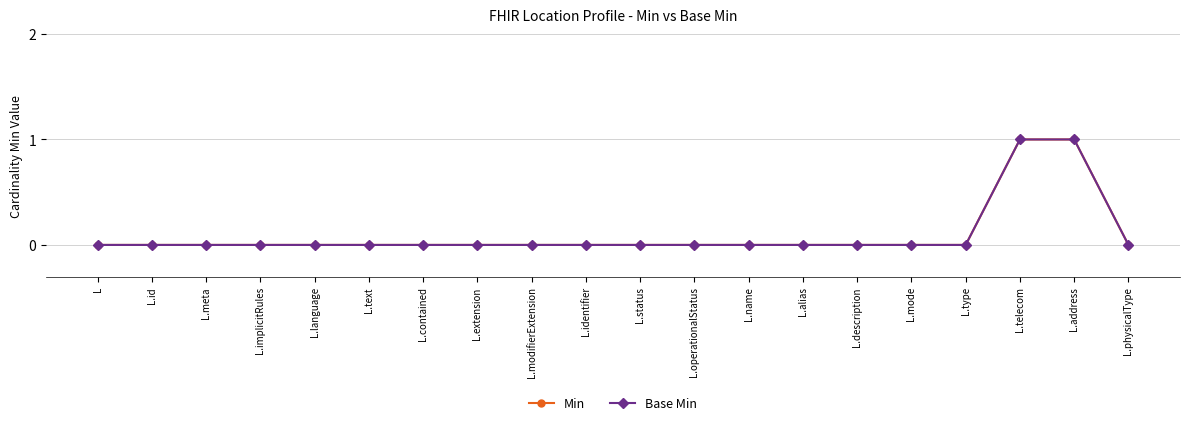

What is the sum of all Base Min values?

2